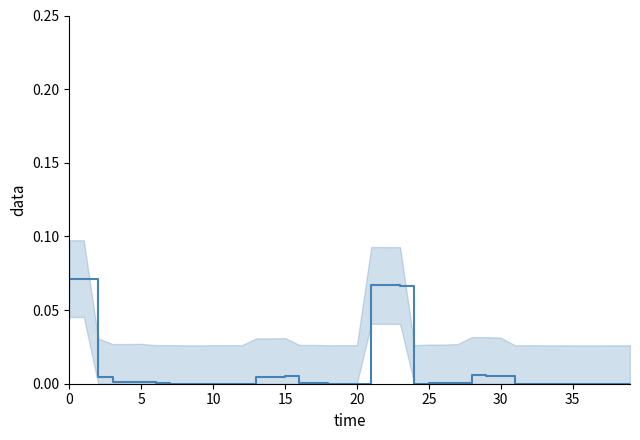

Count the number of data series in this chart.

1